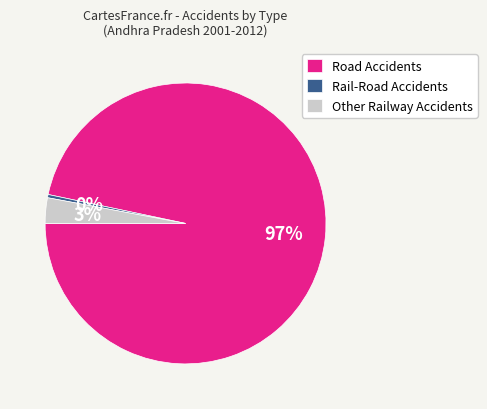

To the nearest percent, what is the combined percentage of Road Accidents and Rail-Road Accidents?

97%